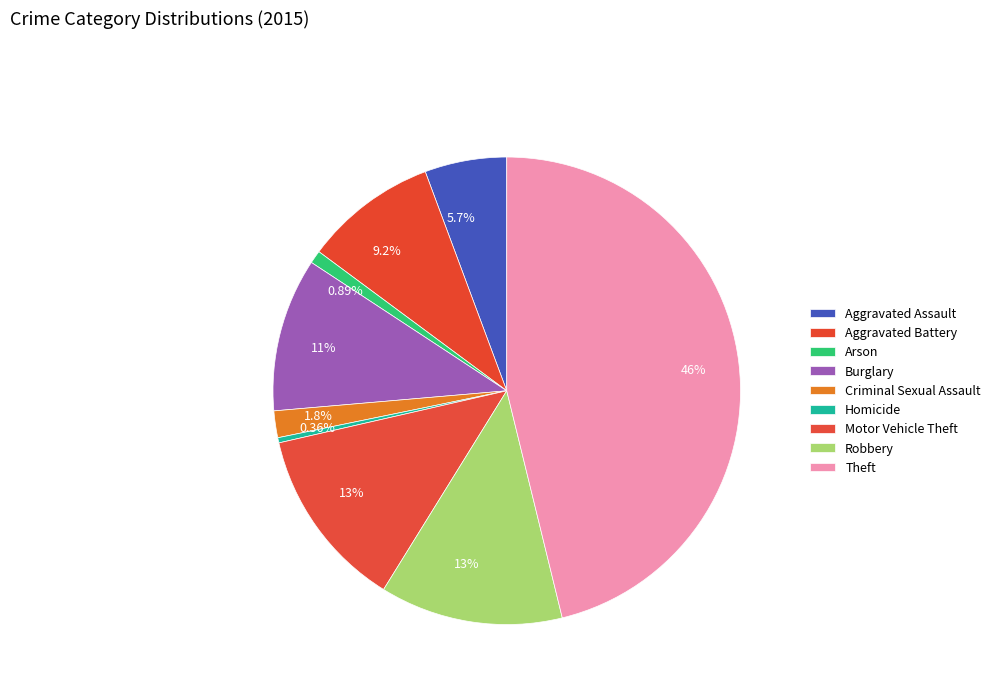

What is the total percentage of Criminal Sexual Assault and Burglary?

12.5%